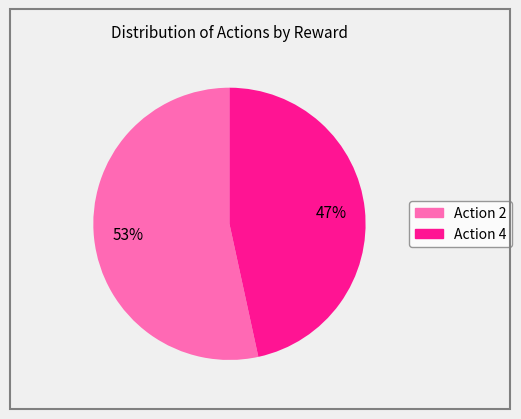

Does any single category account for the majority?

Yes